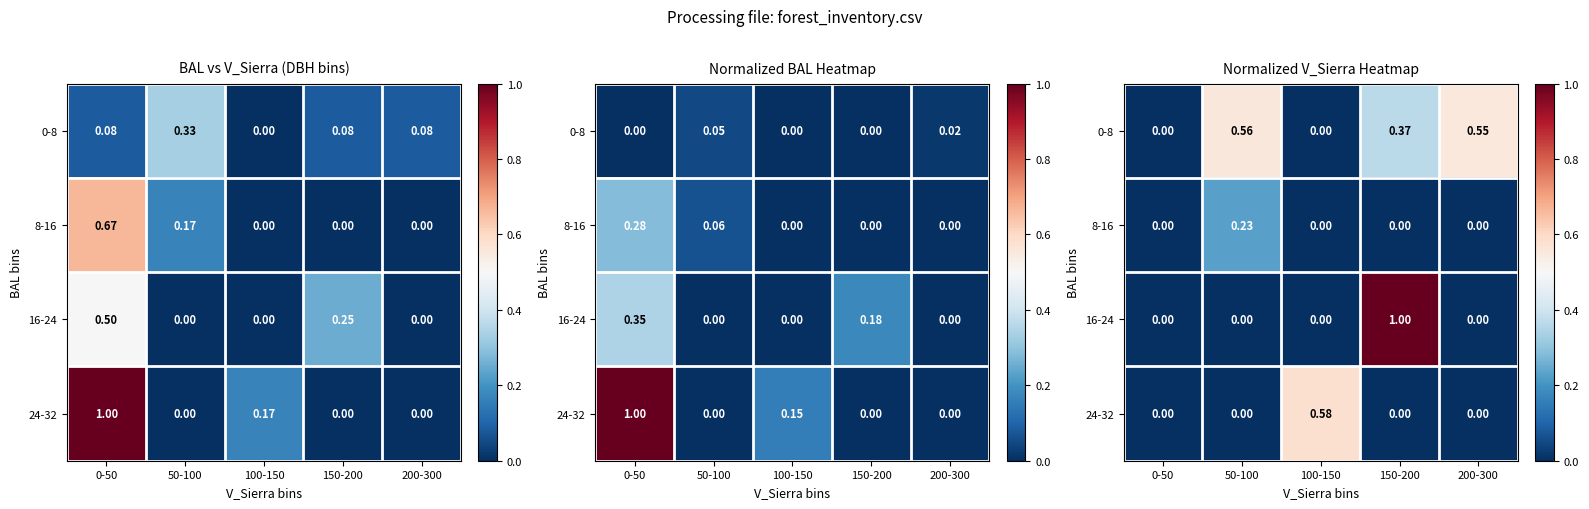

How many distinct data groups are displayed?

4